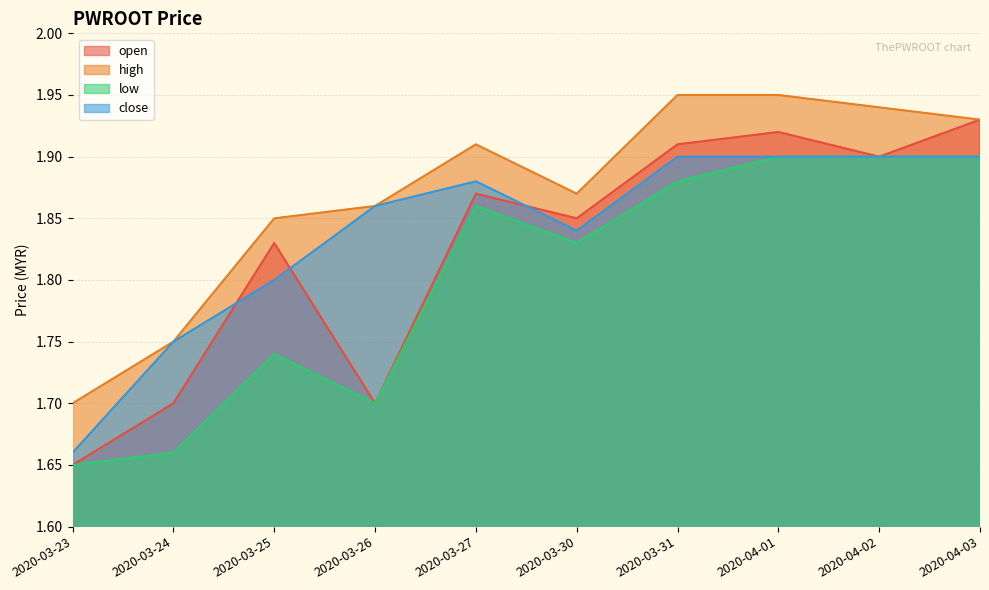

True or false: high and open cross at least once.

False